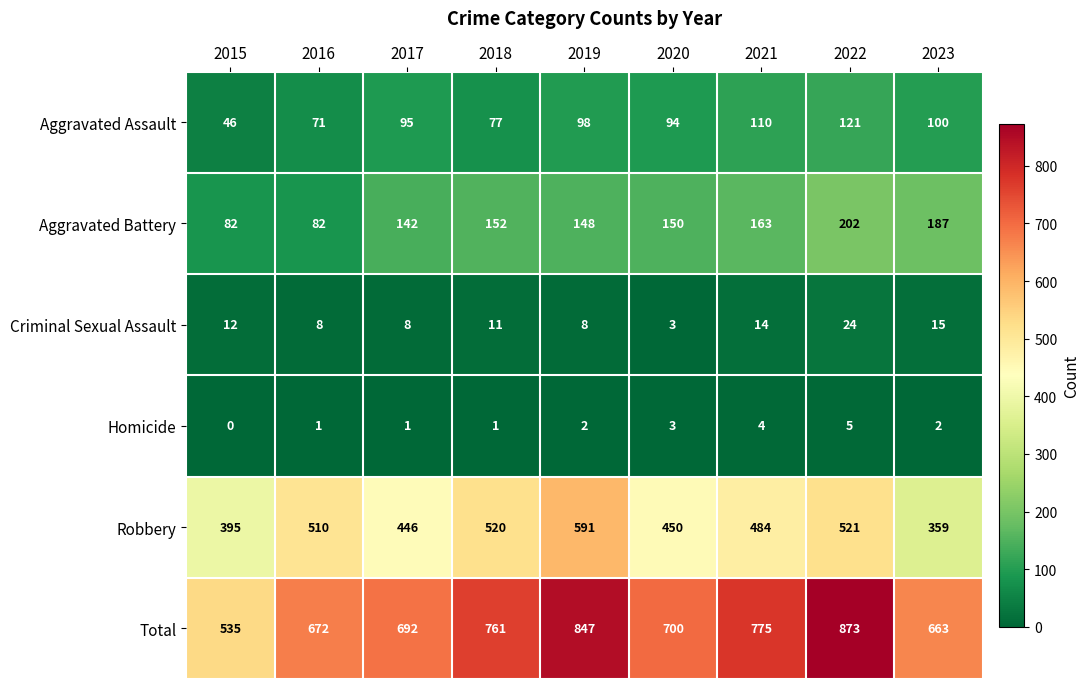

At how many categories does at least one series exceed 256?

9